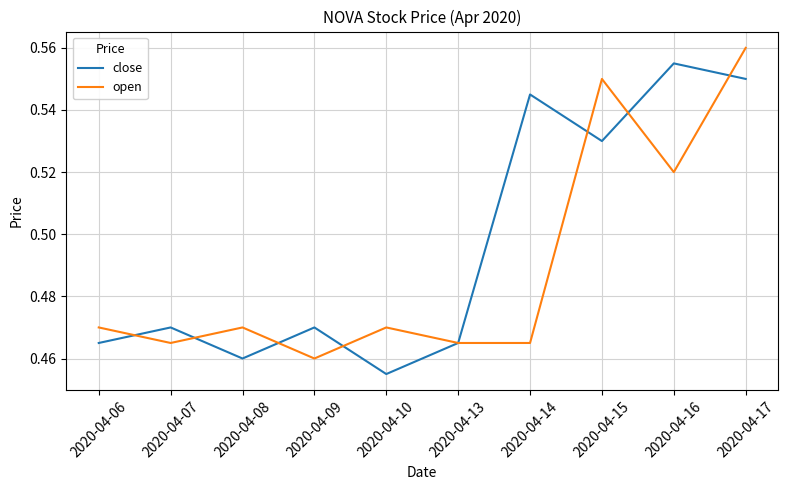

True or false: close and open cross at least once.

True